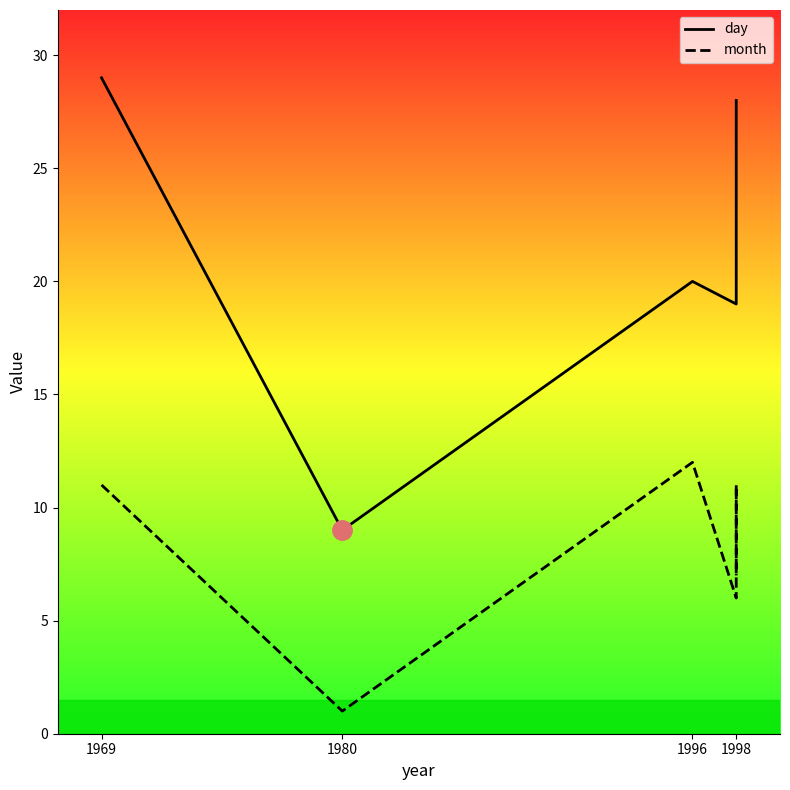

Is this an area chart (filled region under the line)?

No